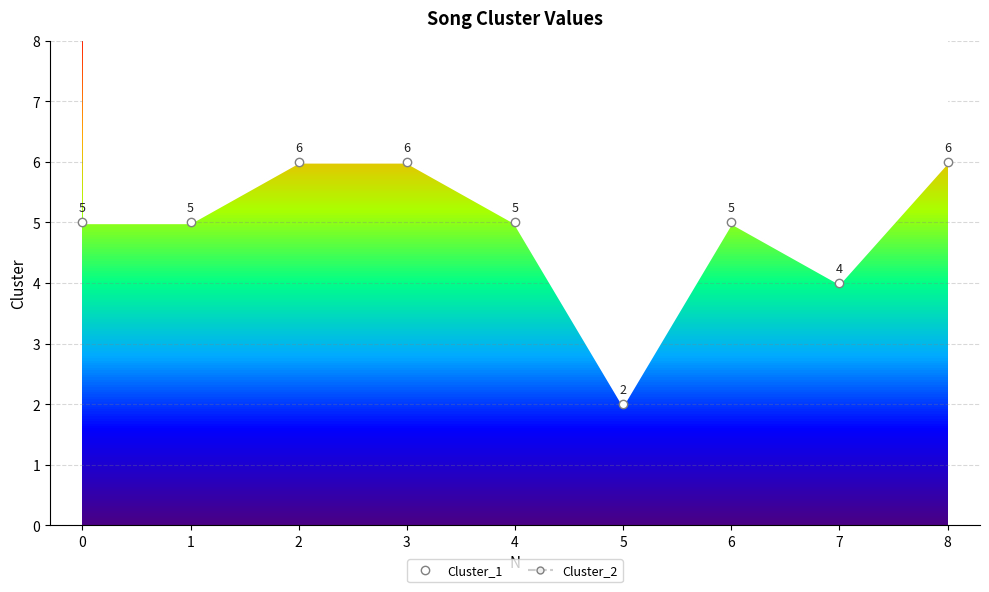

True or false: Cluster_2 and Cluster_1 cross at least once.

False